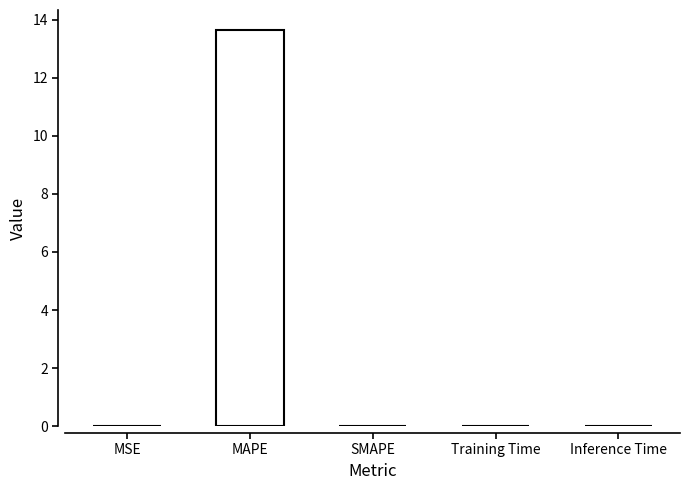

Which has a higher value, Inference Time or MAPE?

MAPE